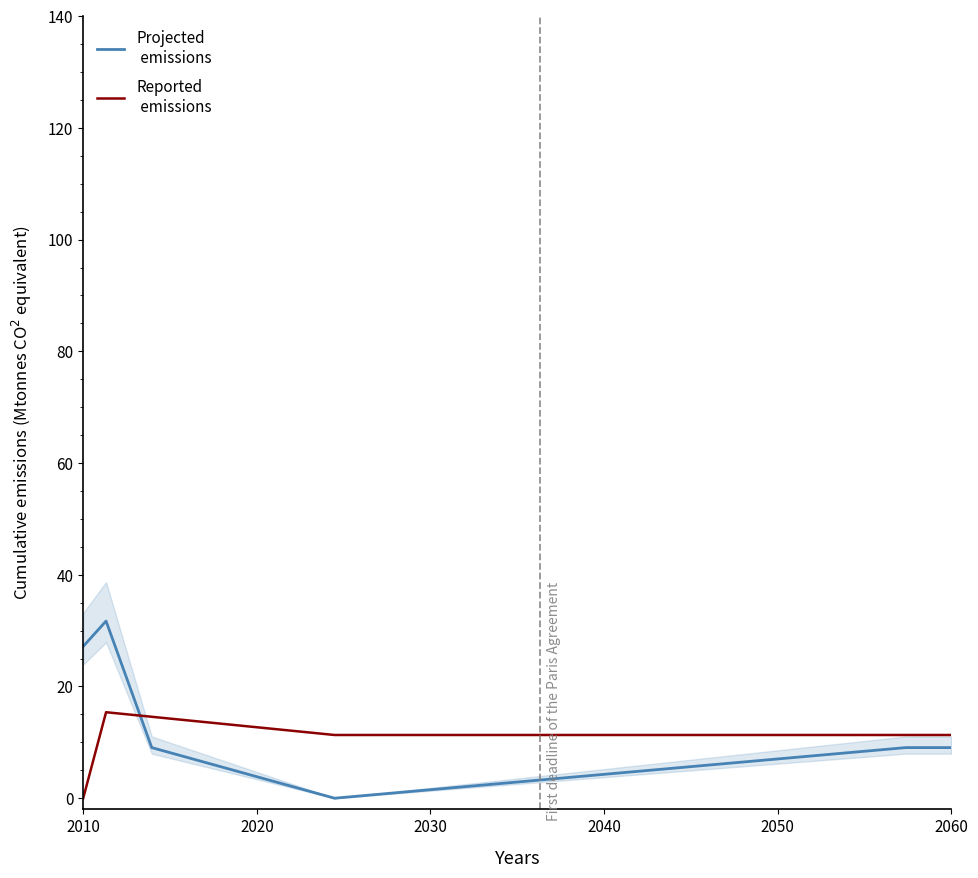

What is the label of the 39th point from the right?

2010